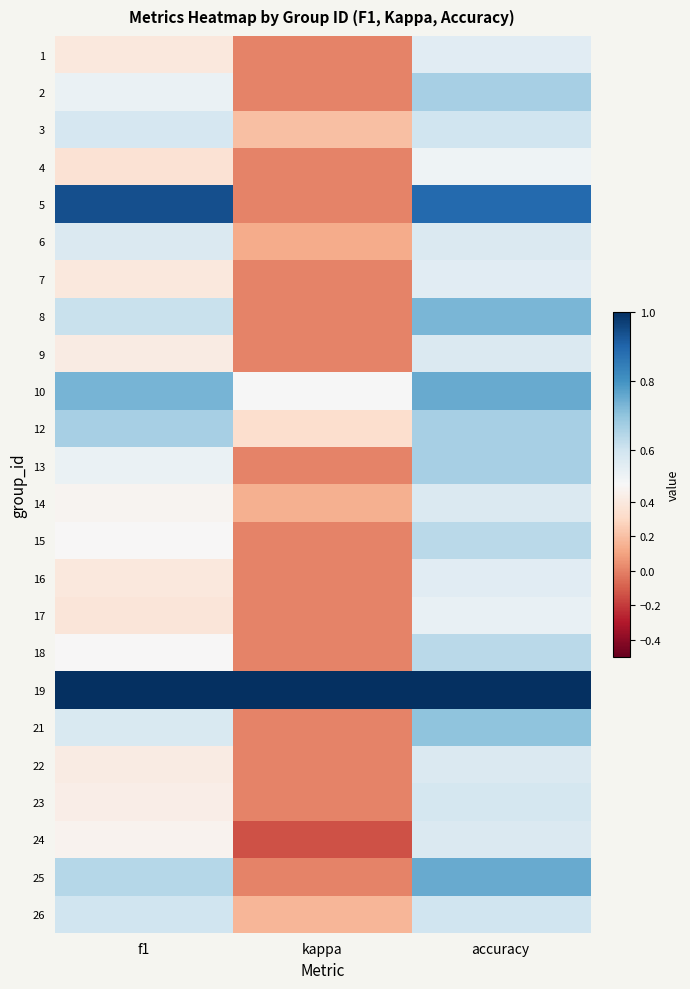

How many categories are shown in the chart?

3